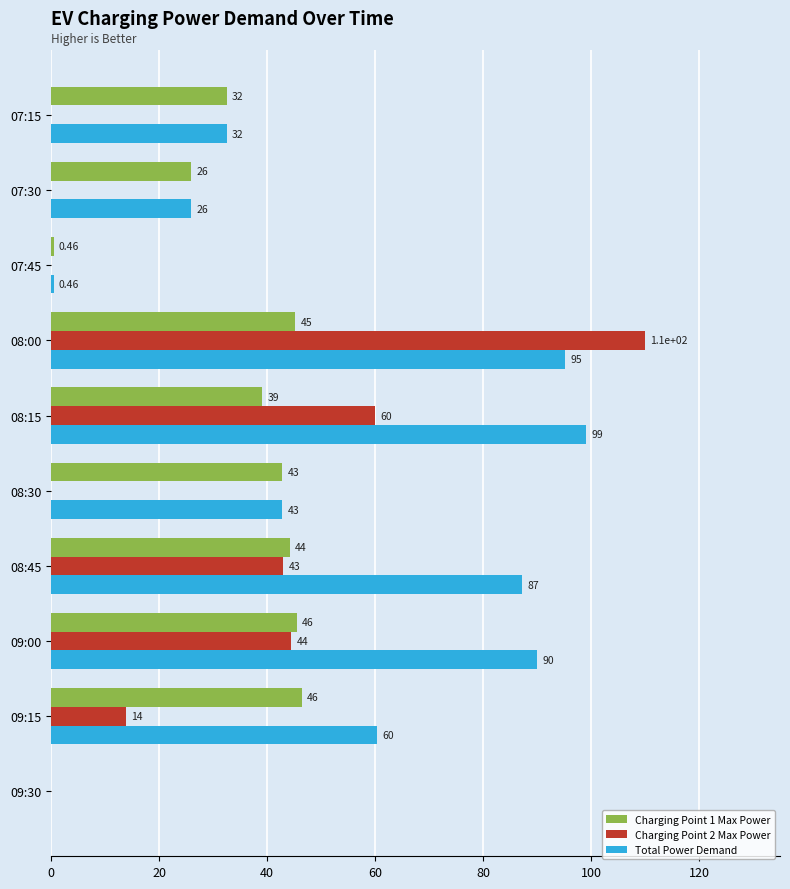

At which category is the sum across all series the highest?

08:00